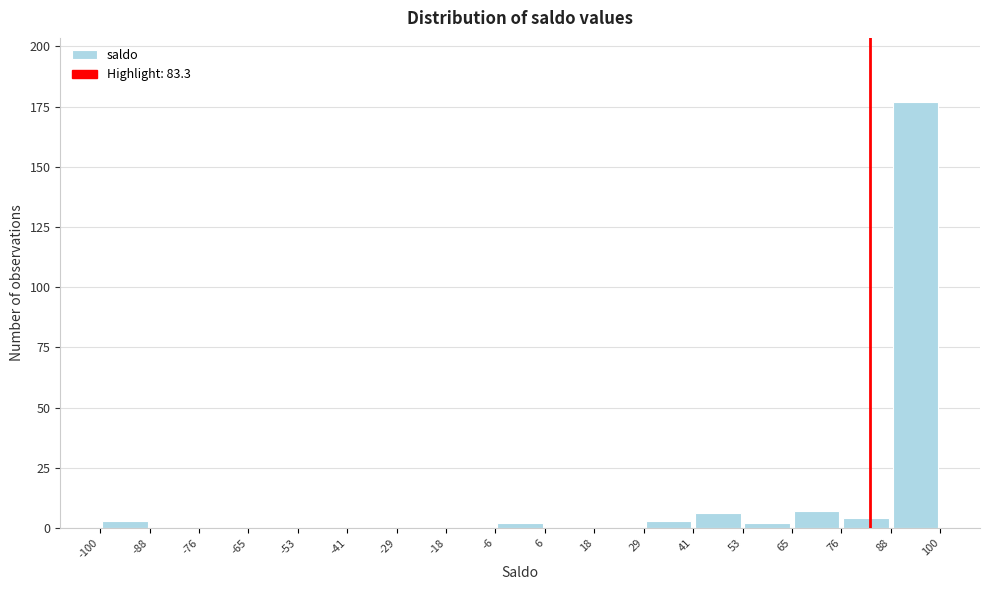

Reading left to right, list every bar in this chart as the range it spans on the x-axis followed by its height. The values are not printed on the chart, so give them approximately, as read against the axis.

-100 to -88: under 5
-88 to -76: 0
-76 to -65: 0
-65 to -53: 0
-53 to -41: 0
-41 to -29: 0
-29 to -18: 0
-18 to -6: 0
-6 to 6: under 5
6 to 18: 0
18 to 29: 0
29 to 41: under 5
41 to 53: 5
53 to 65: under 5
65 to 76: 5
76 to 88: under 5
88 to 100: 175